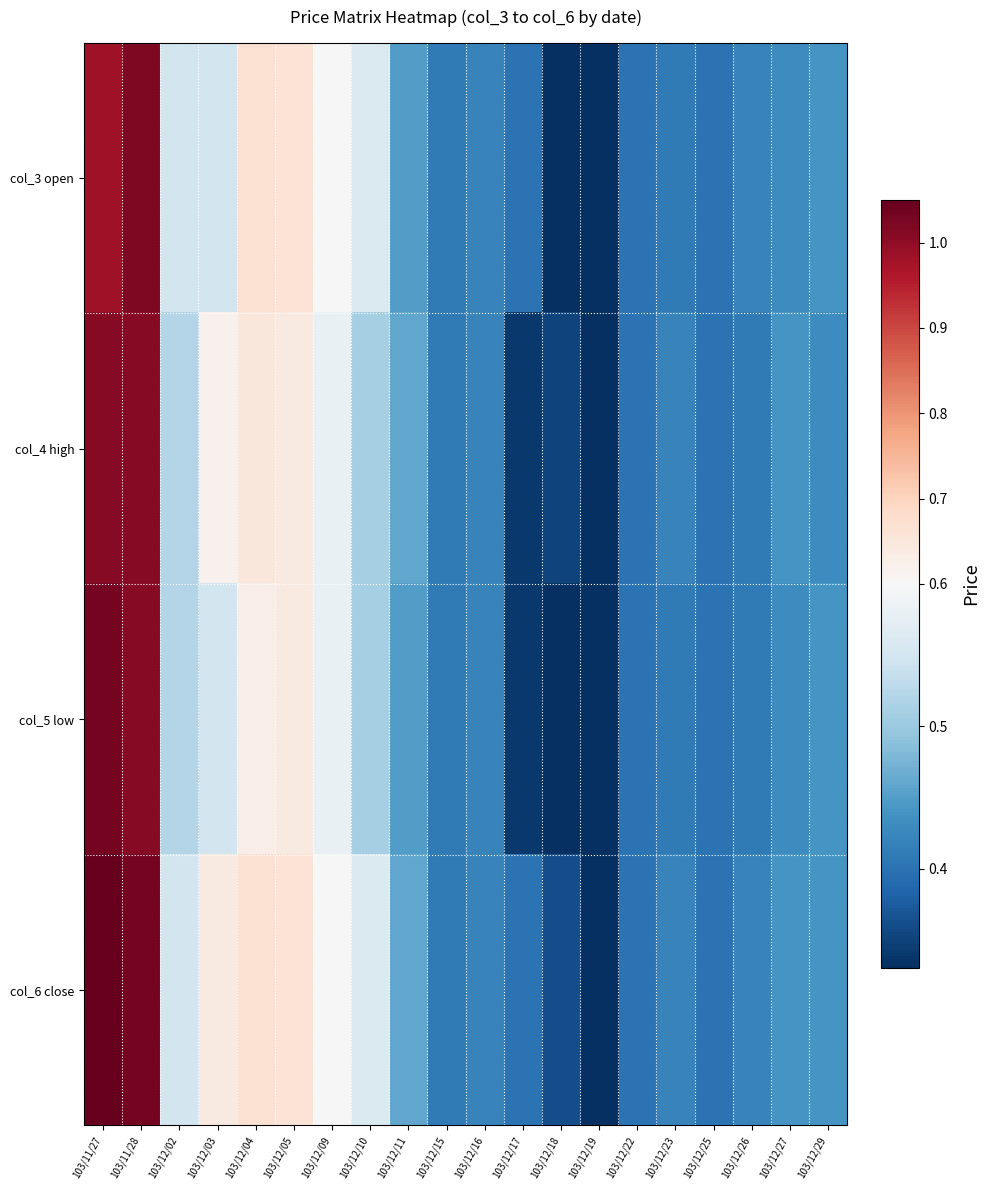

What is the total value across all series at 103/12/03?

2.4